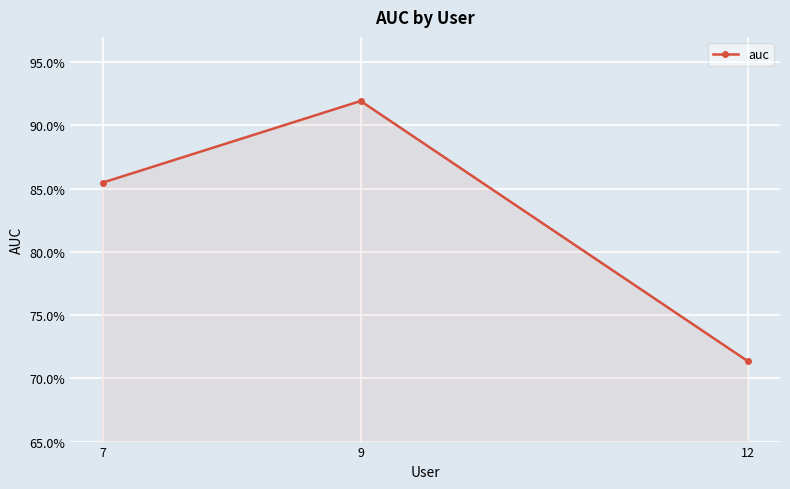

Is it true that the value at 12 is 0.3?

False